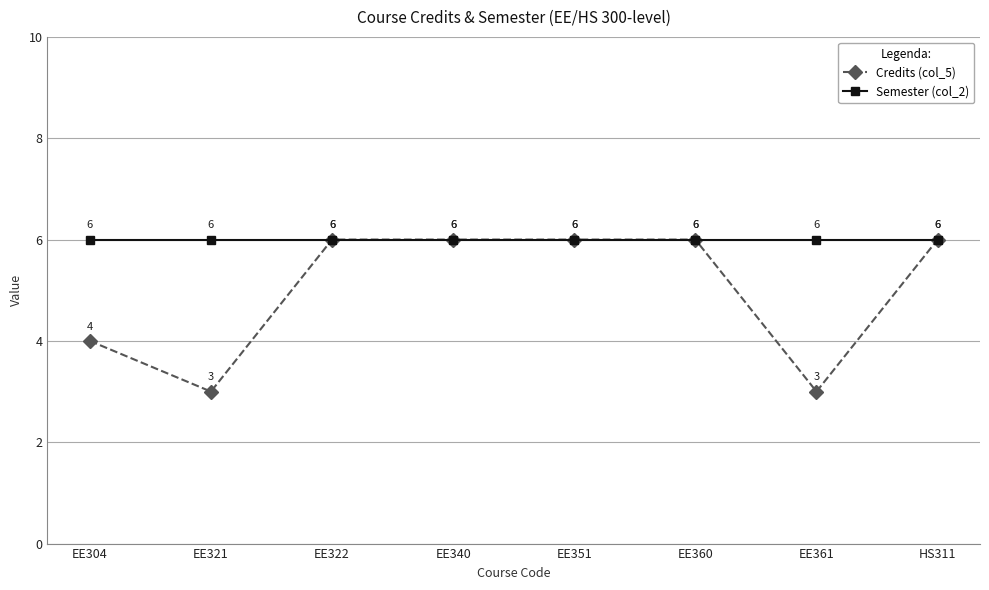

What is the minimum value shown in the chart?

3